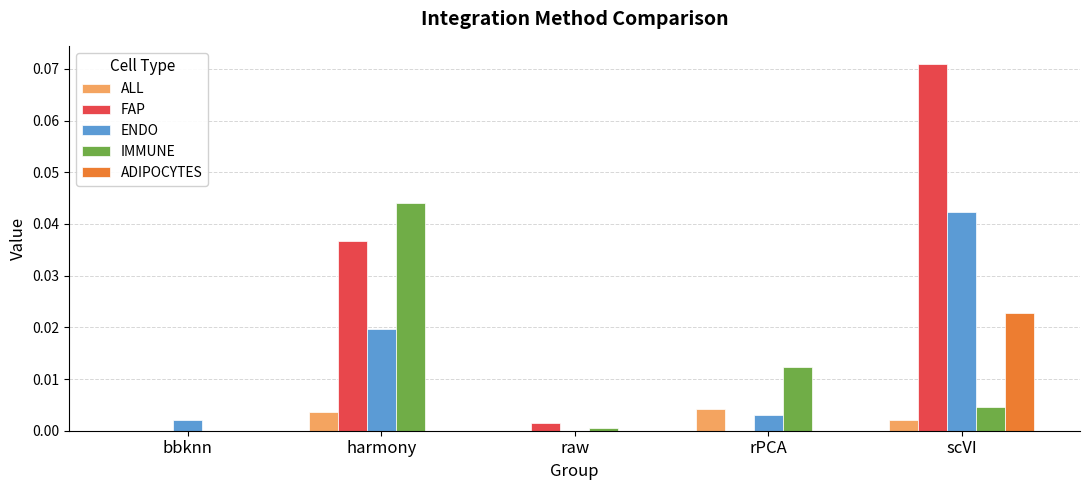

At which label does IMMUNE reach its peak?

harmony